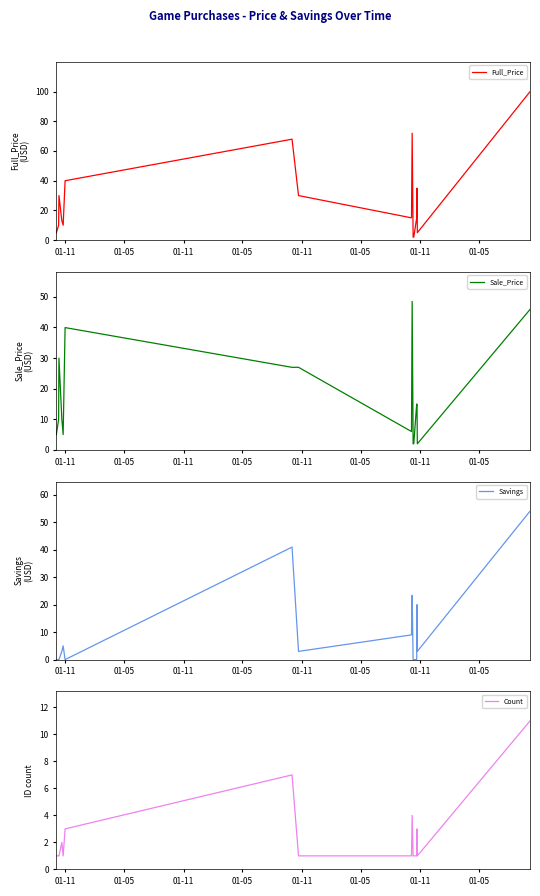

Which label corresponds to the smallest value in the chart?

01-11